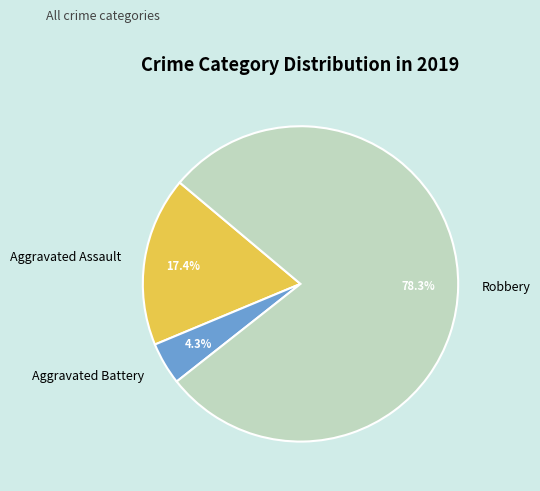

To the nearest percent, what portion does Aggravated Battery represent?

4%